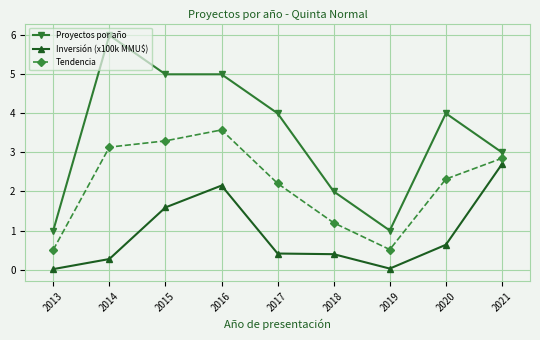

Where is the first local maximum for Tendencia?

2016